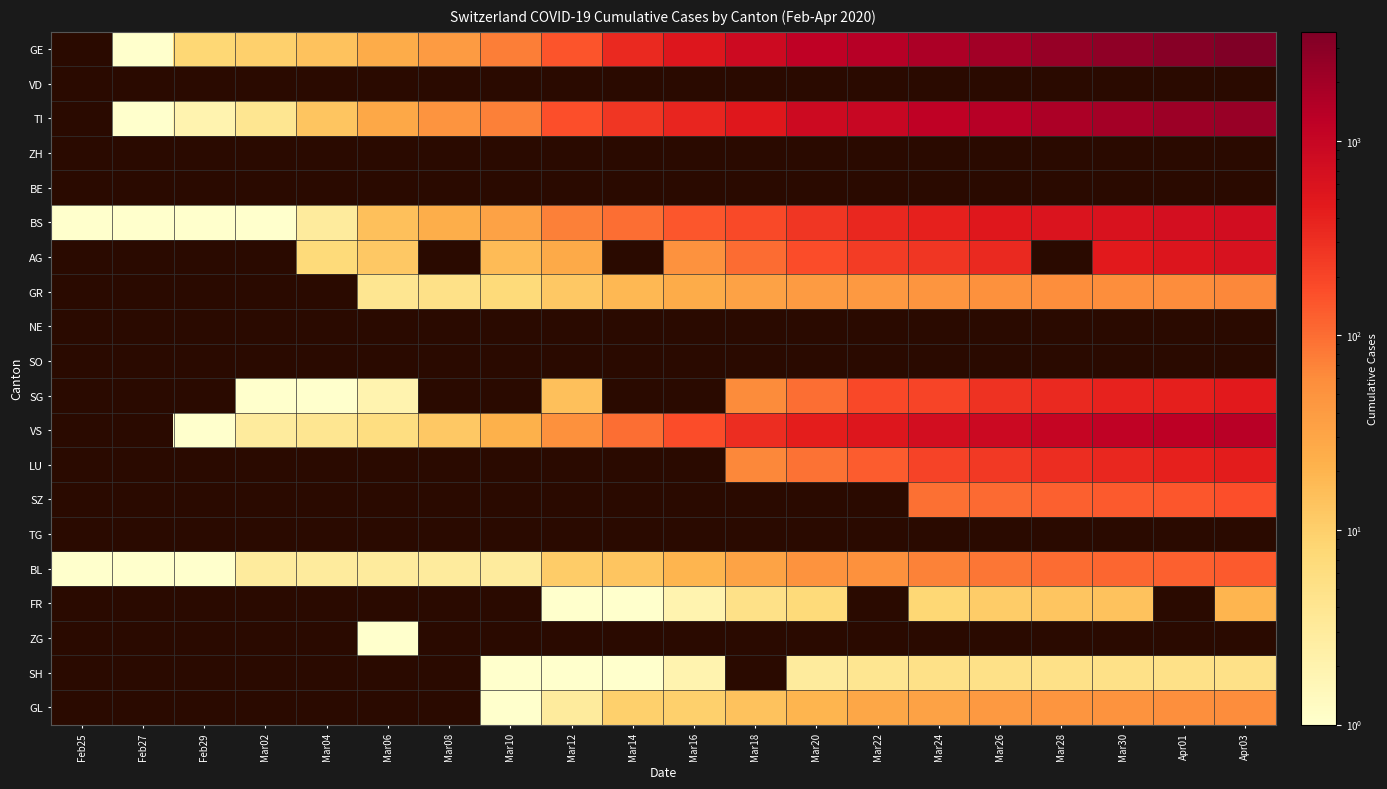

True or false: BS has a value of 1176.0 at Apr01.

False